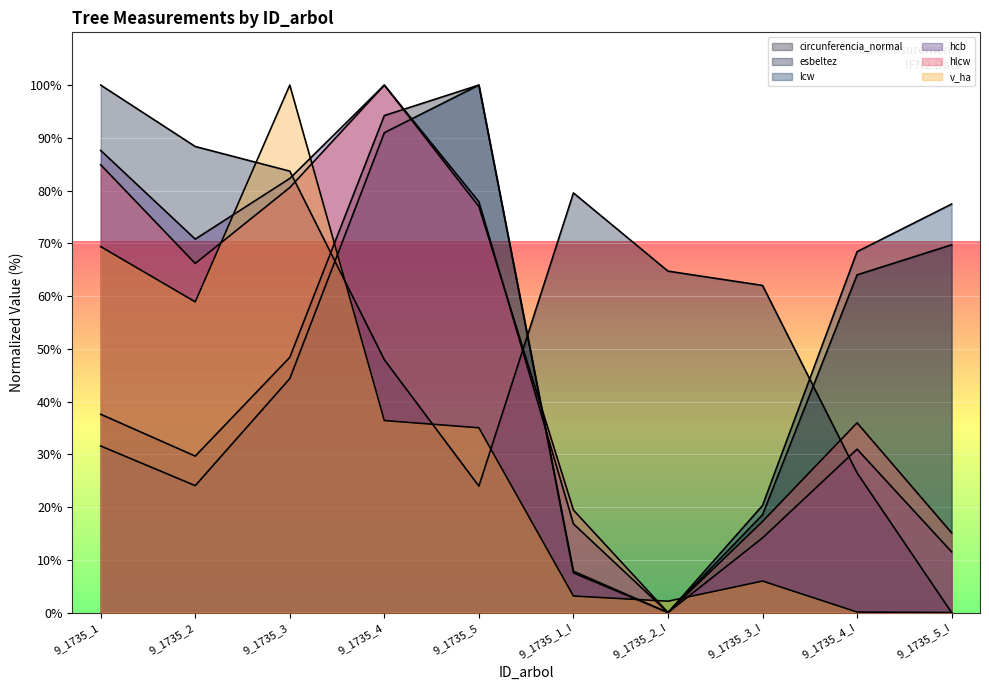

At which category is the sum across all series the highest?

9_1735_4